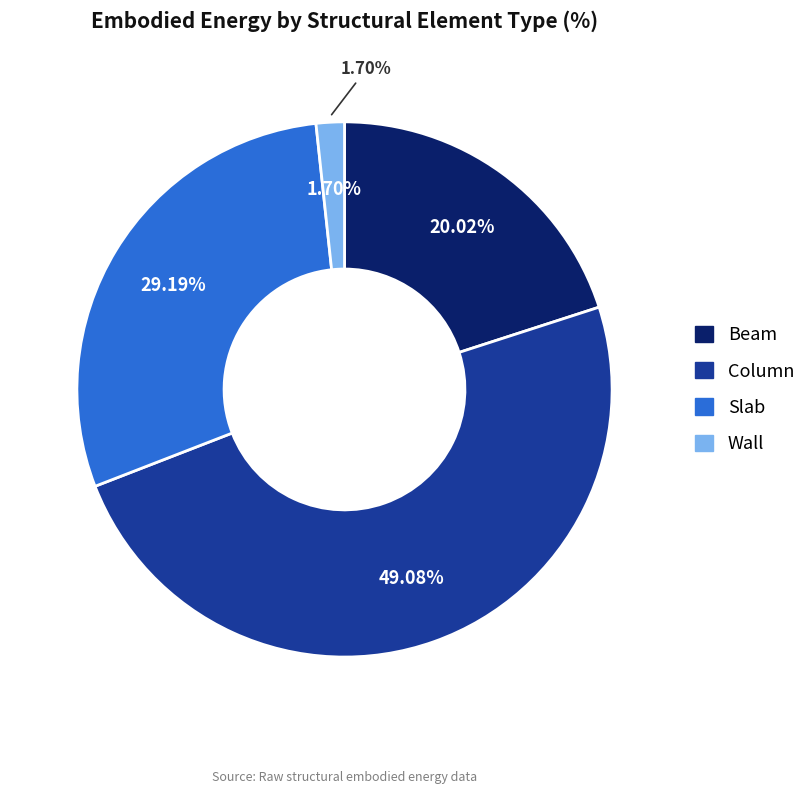

Is Beam the majority of the pie?

No